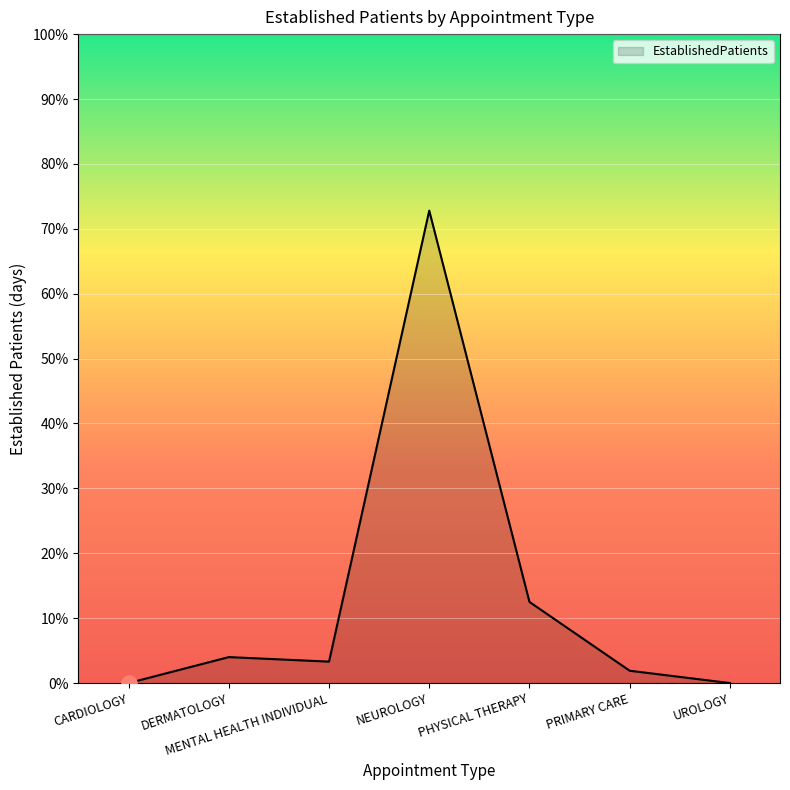

Which has a higher value, UROLOGY or NEUROLOGY?

NEUROLOGY